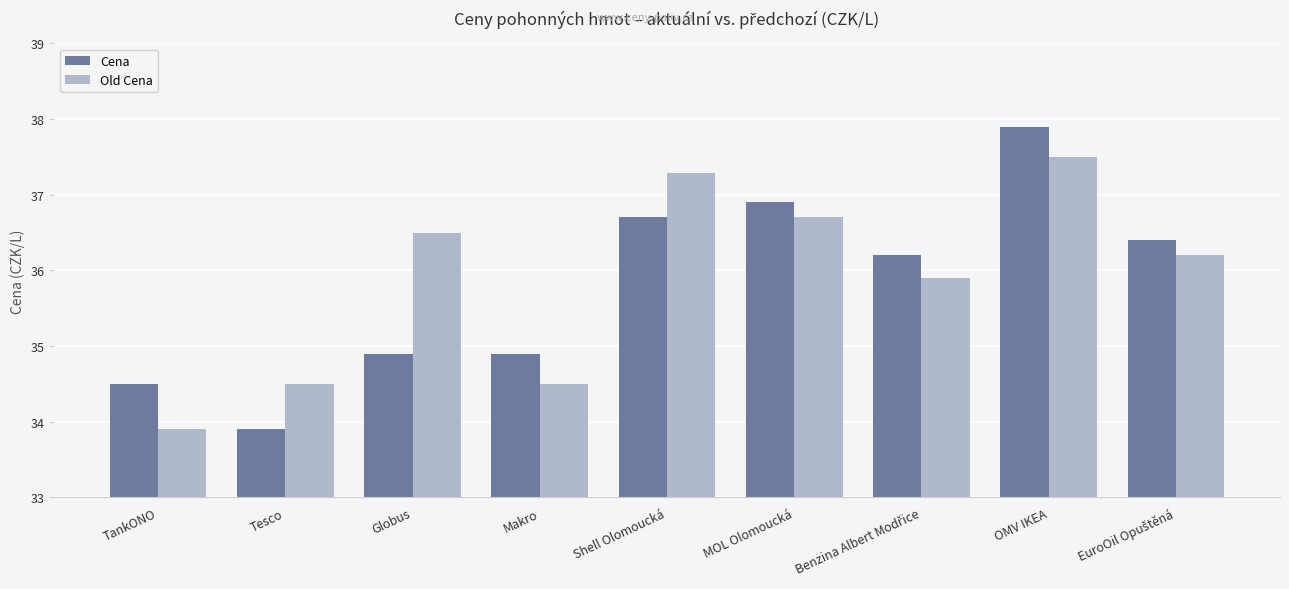

What is the maximum value shown in the chart?

37.9